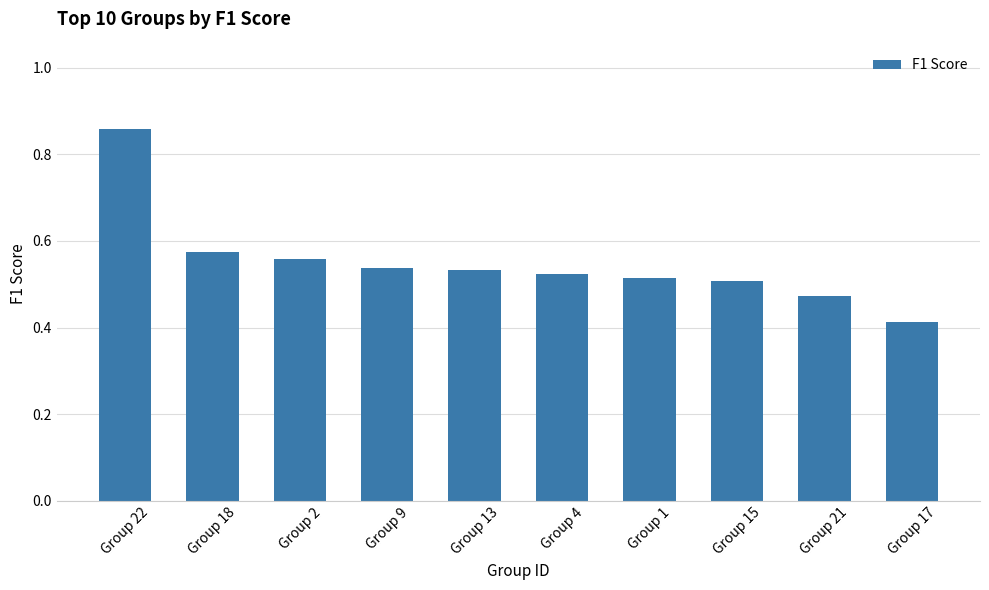

How many categories are shown in the chart?

10